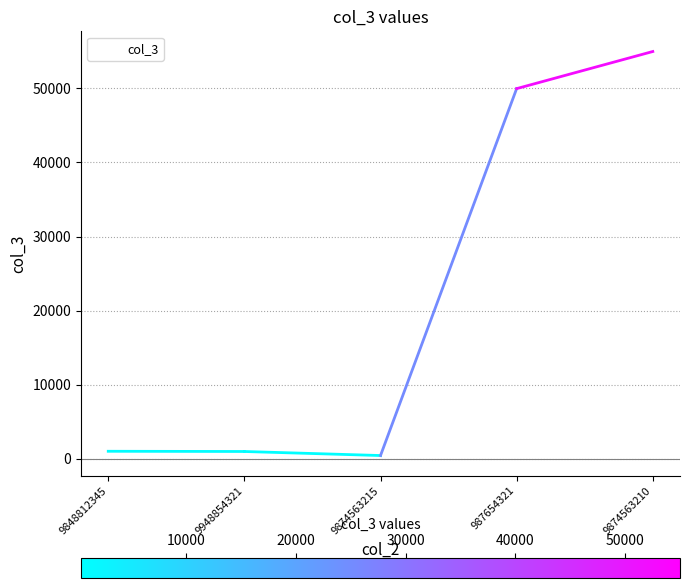

What is the sum of all values?

107428